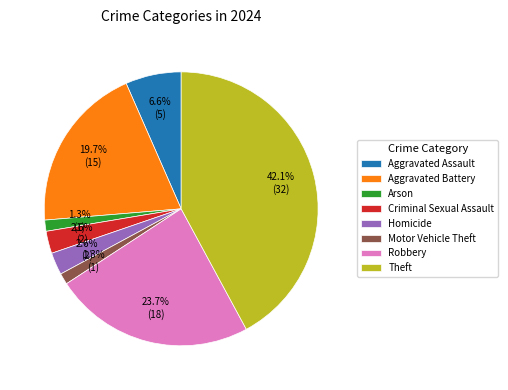

The Homicide slice represents 9% of the pie. True or false?

False